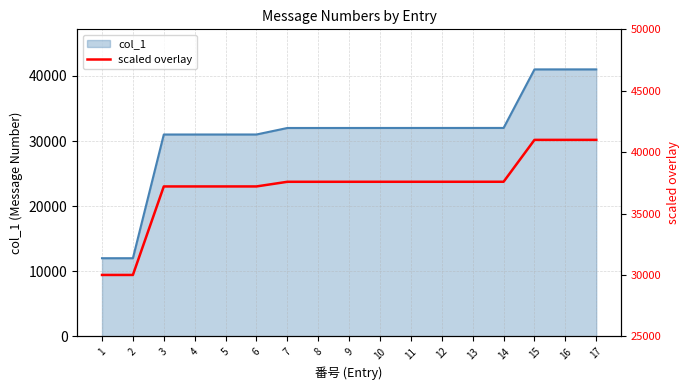

List the labels in order of value, smallest first.

1, 2, 3, 4, 5, 6, 7, 8, 9, 10, 11, 12, 13, 14, 15, 16, 17